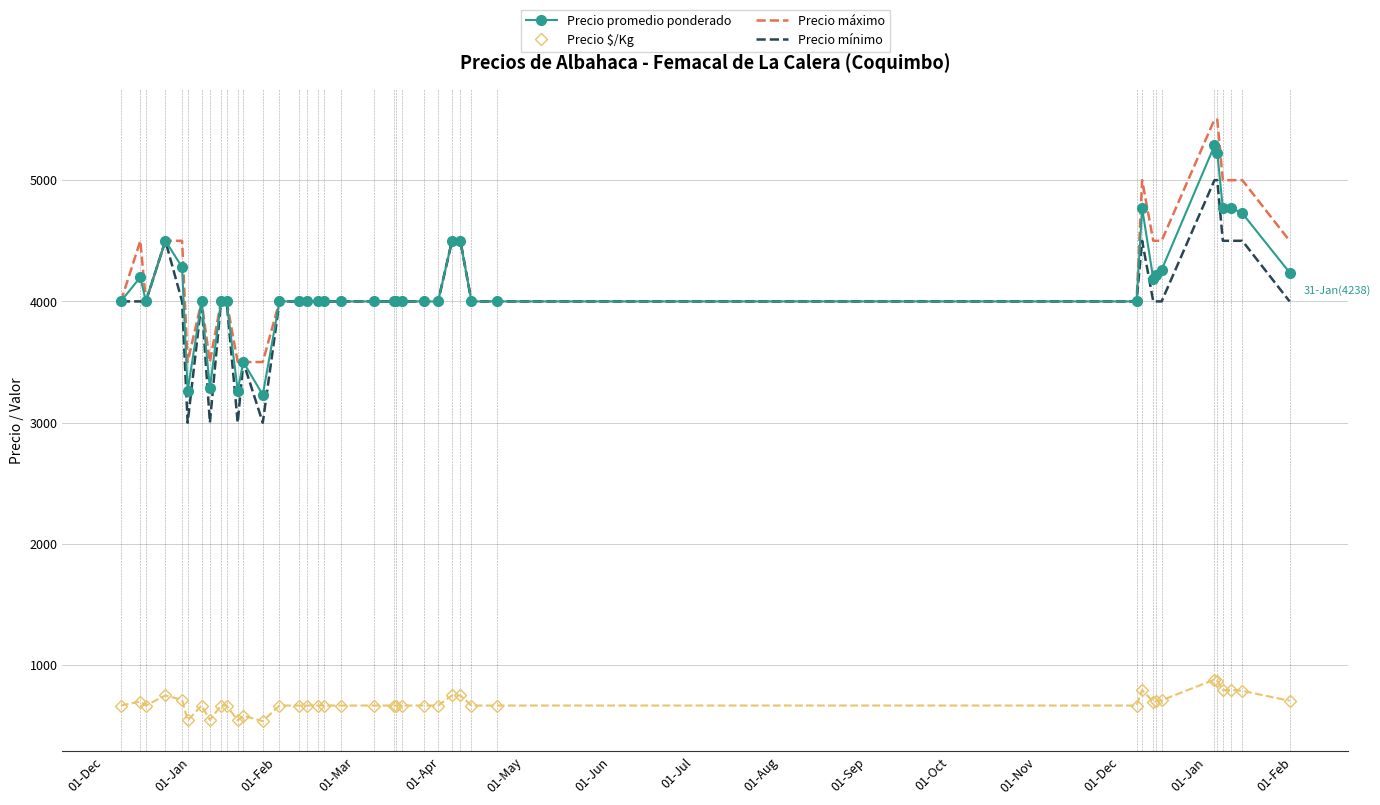

What is the sum of all Precio promedio ponderado values?

164977